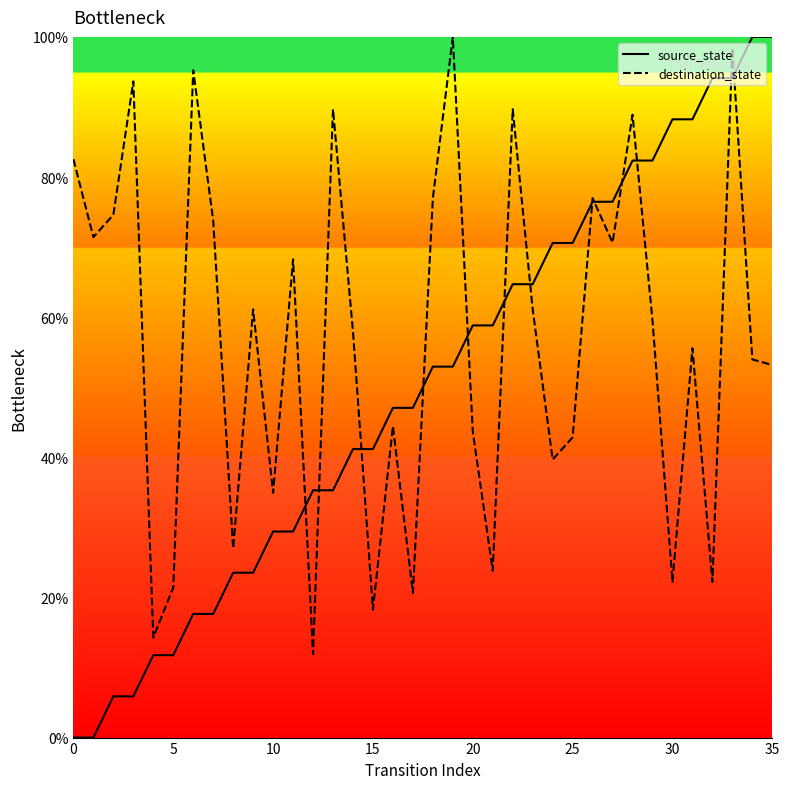

What is the maximum value shown in the chart?

100.0